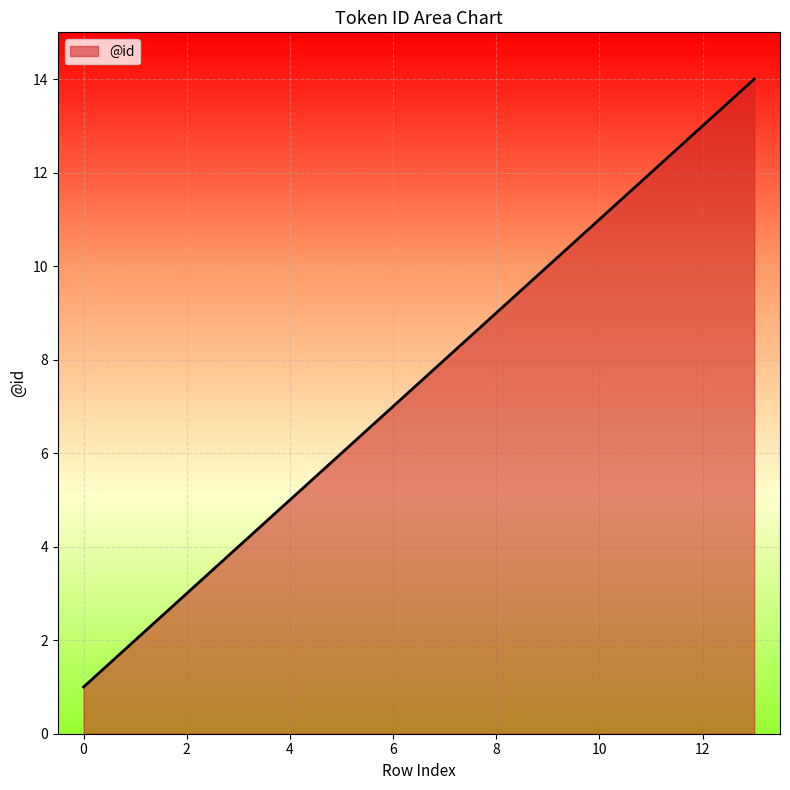

What is the greatest value displayed?

14